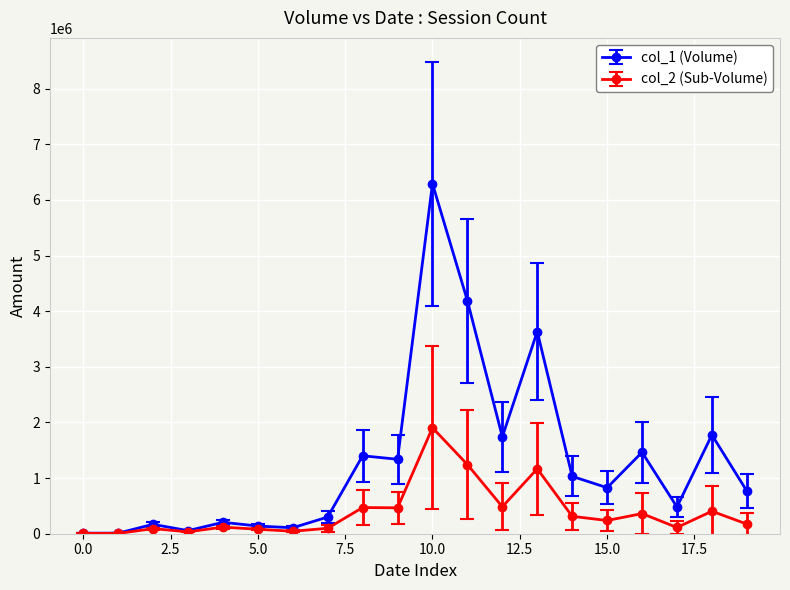

Rank the series by their maximum value, from lowest to highest.

col_2 (Sub-Volume), col_1 (Volume)